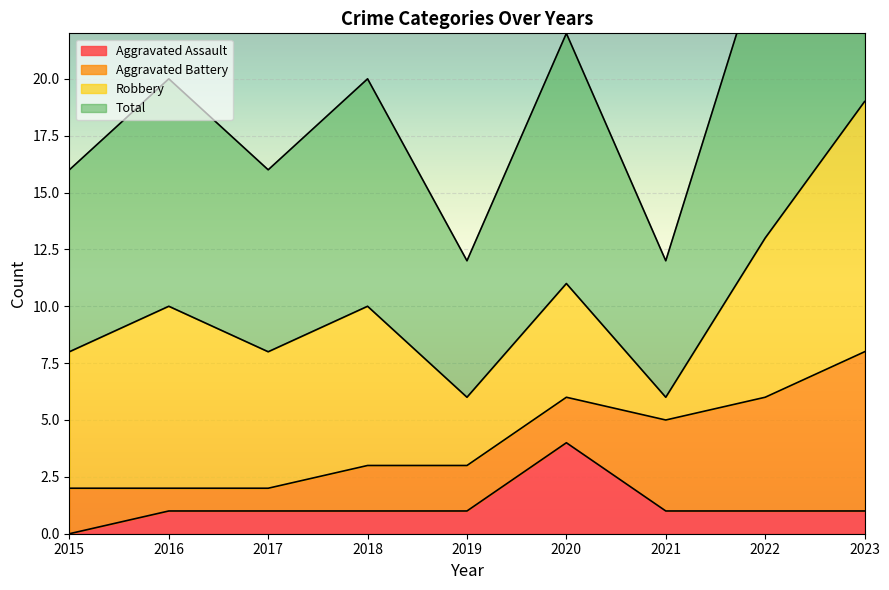

List the labels in order of Aggravated Assault value, smallest first.

2015, 2016, 2017, 2018, 2019, 2021, 2022, 2023, 2020